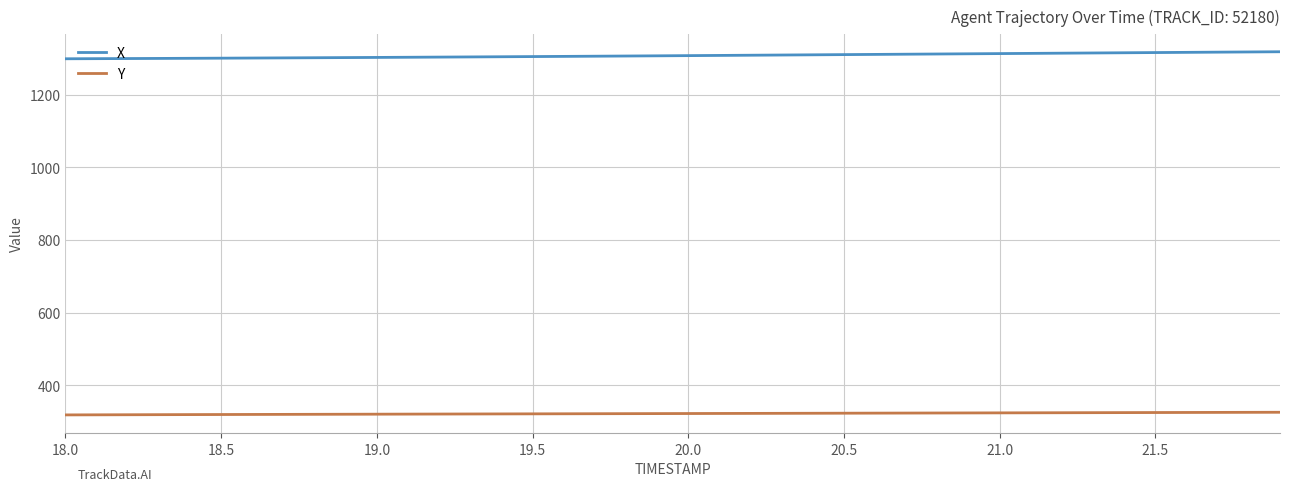

Which series has the largest total across all categories?

X